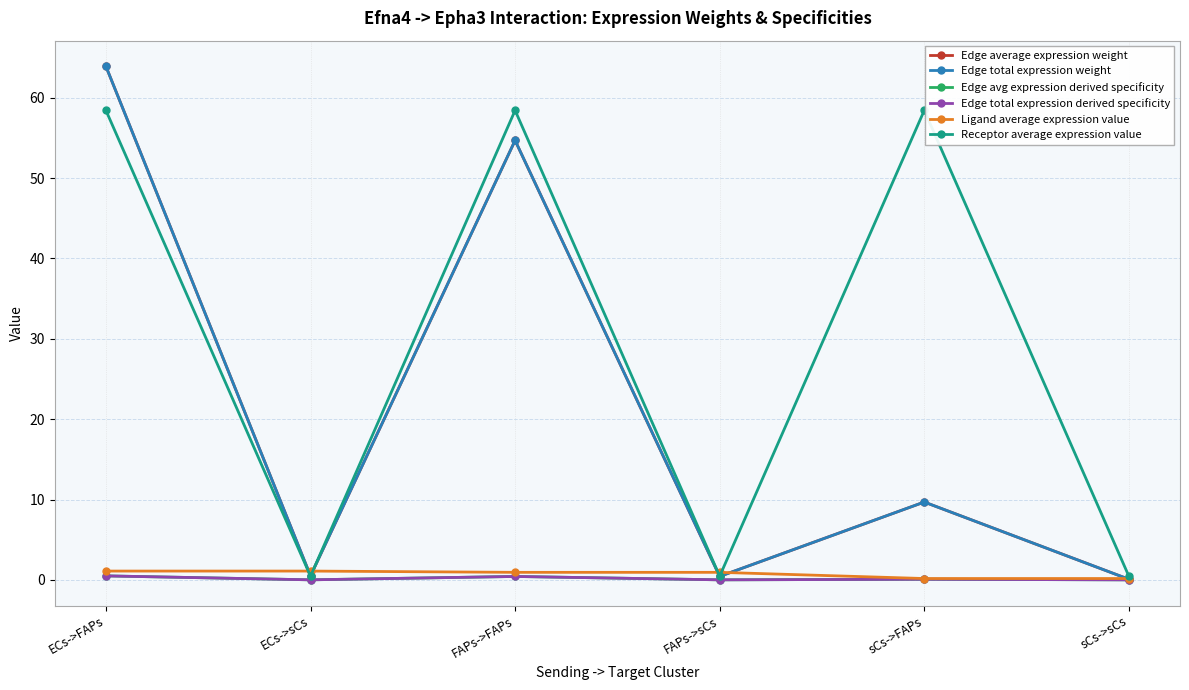

Does the chart have visible grid lines?

Yes